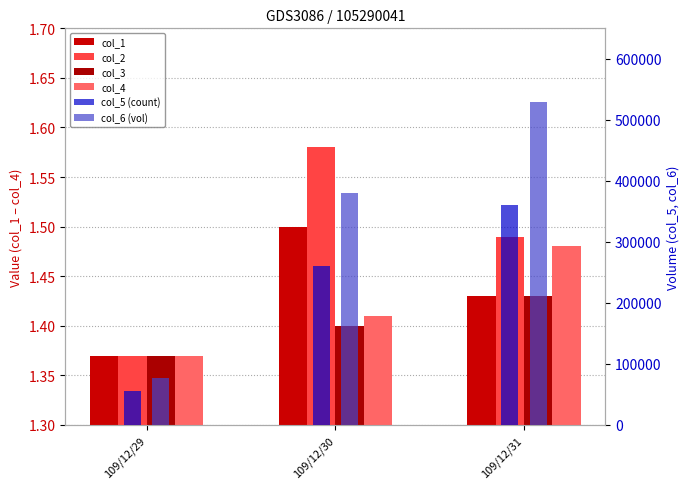

At how many categories does at least one series exceed 10716?

3